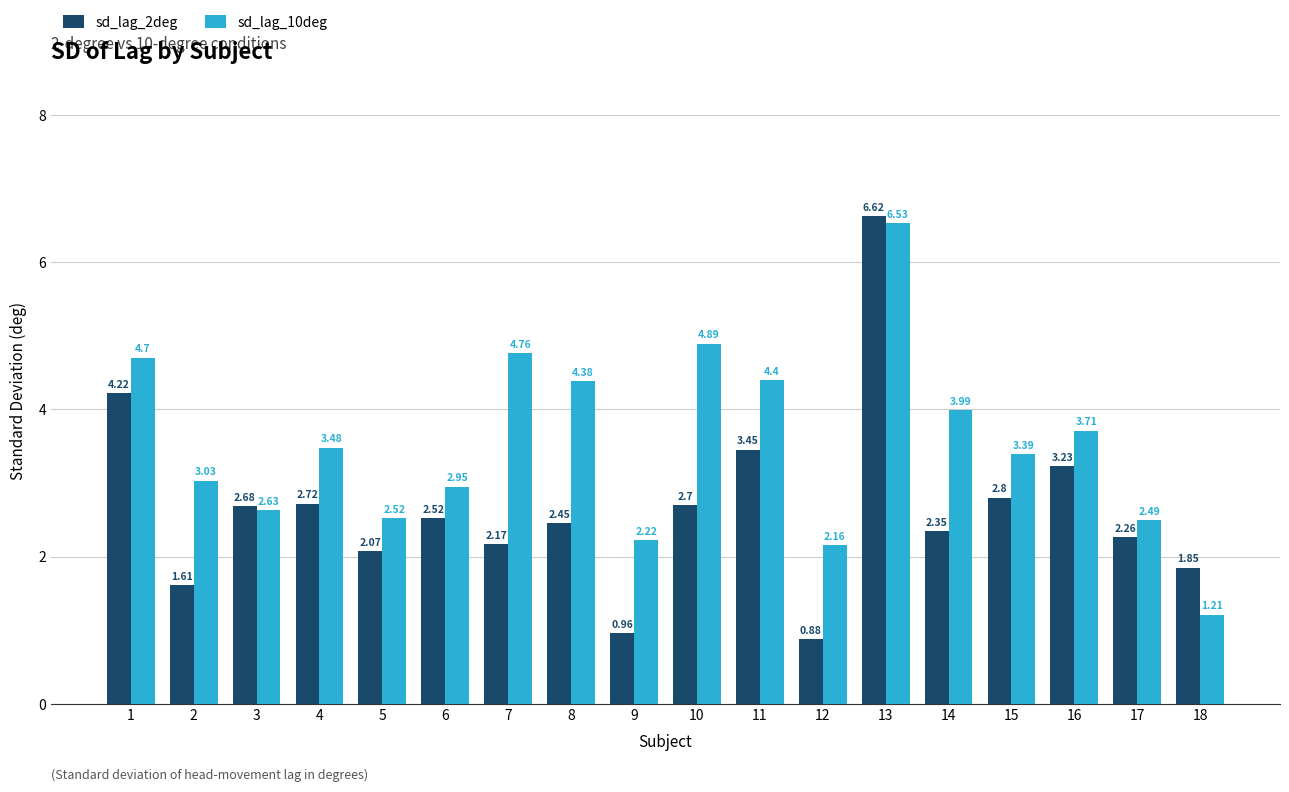

Rank the series by their average value, from lowest to highest.

sd_lag_2deg, sd_lag_10deg